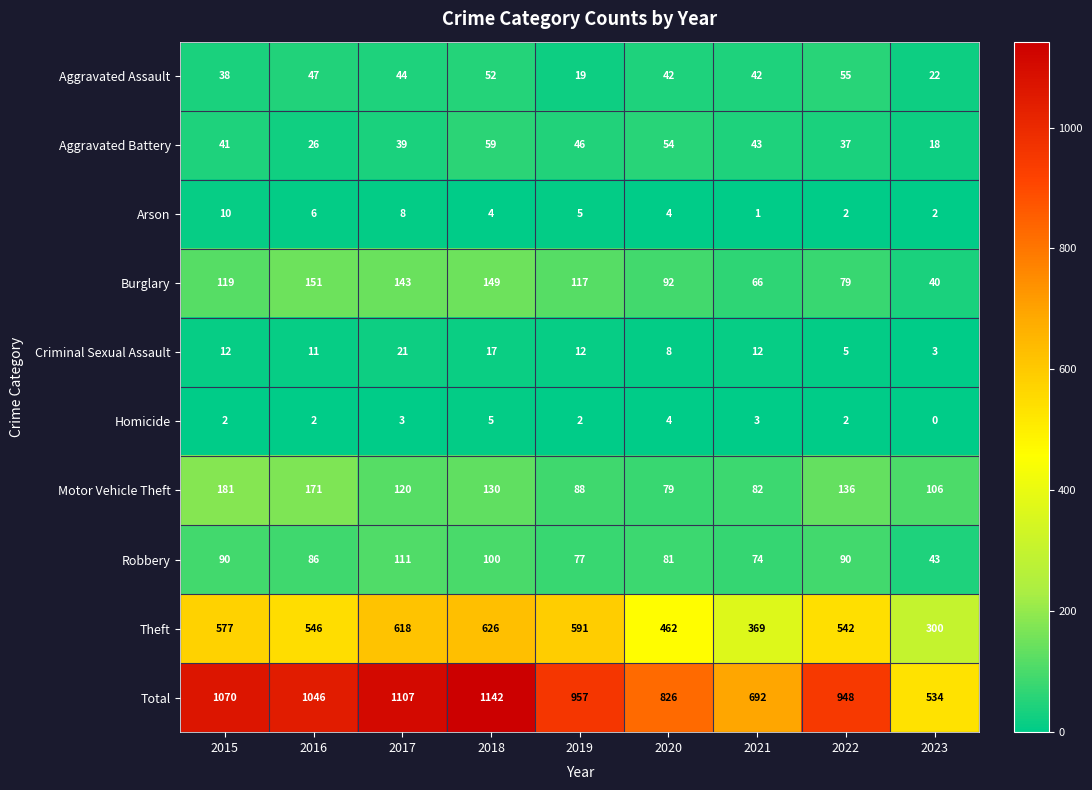

Is it true that Theft equals 120 at 2016?

False